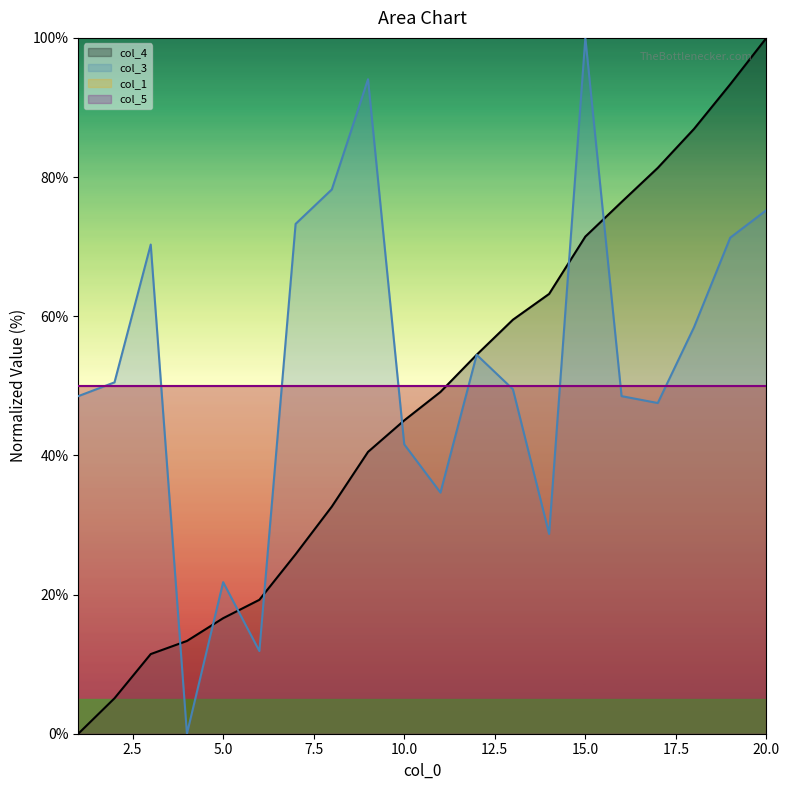

What is the difference between the highest and lowest values at 15?

28.6